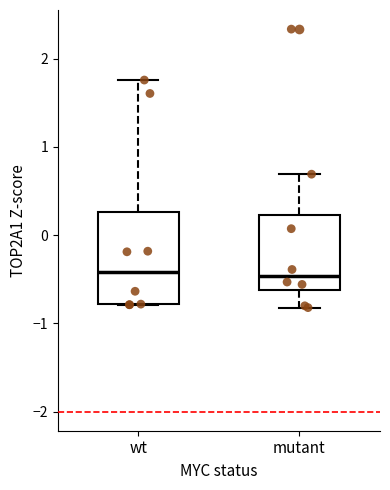

Reading left to right, transcribe this box plot: for each box, give where its median line is, the range the box spans, and where its two whiskers end, as read against the y-axis. The values are not printed on the chart, so give them approximately, as read against the axis.

wt: median -0.4, box -0.8 to 0.3, whiskers -0.8 to 1.8
mutant: median -0.5, box -0.6 to 0.2, whiskers -0.8 to 0.7